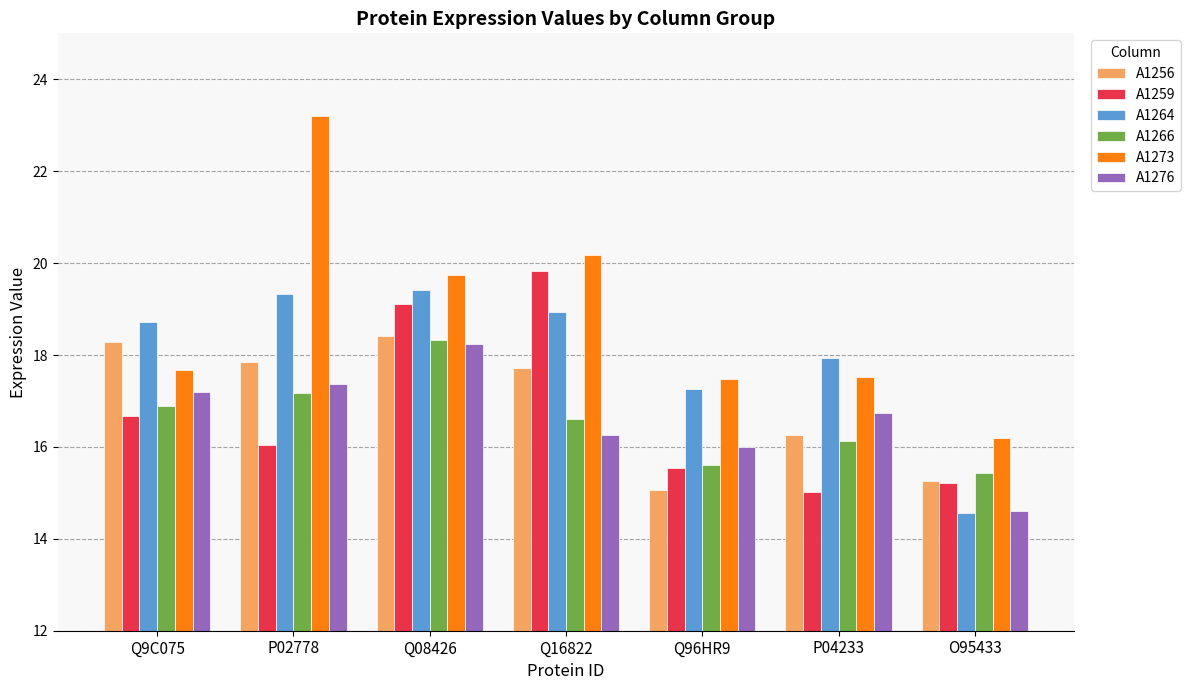

Are the bars grouped side by side (vs. stacked)?

Yes